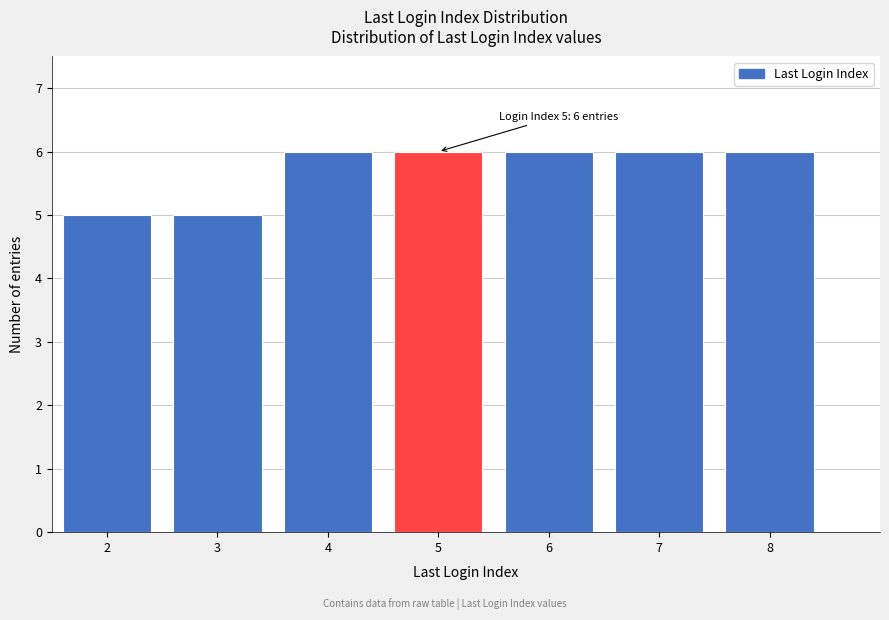

Reading left to right, what are all the values shown in this chart?

2=5	3=5	4=6	5=6	6=6	7=6	8=6